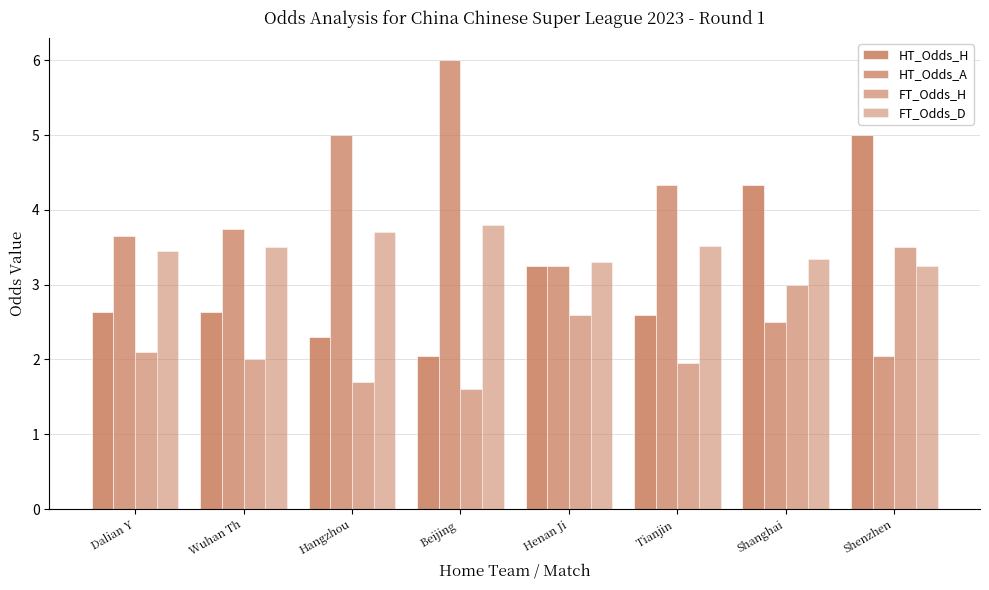

What is the average value of the HT_Odds_A series?

3.8